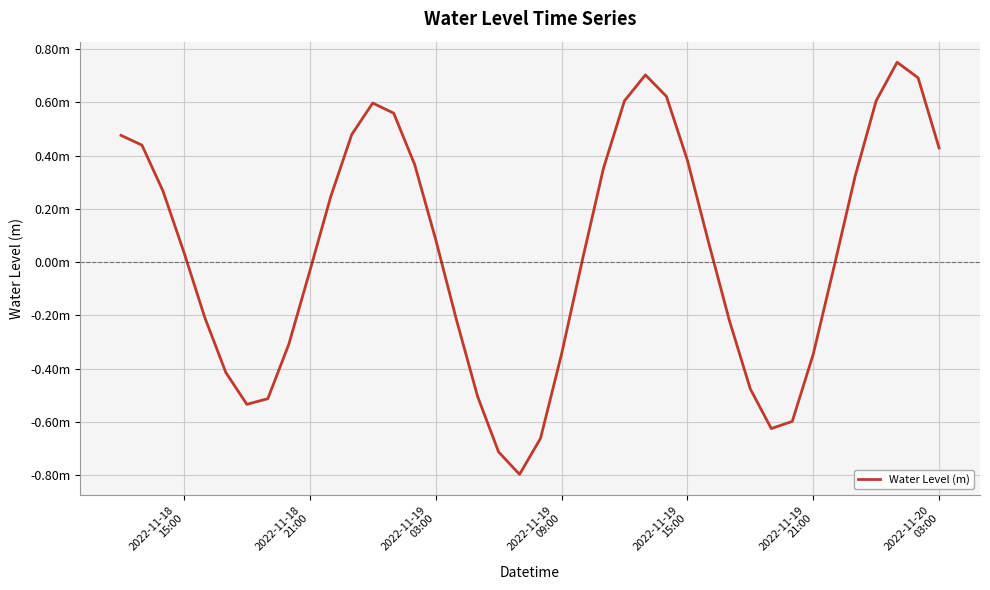

What is the difference between the second highest and second lowest values?

1.4